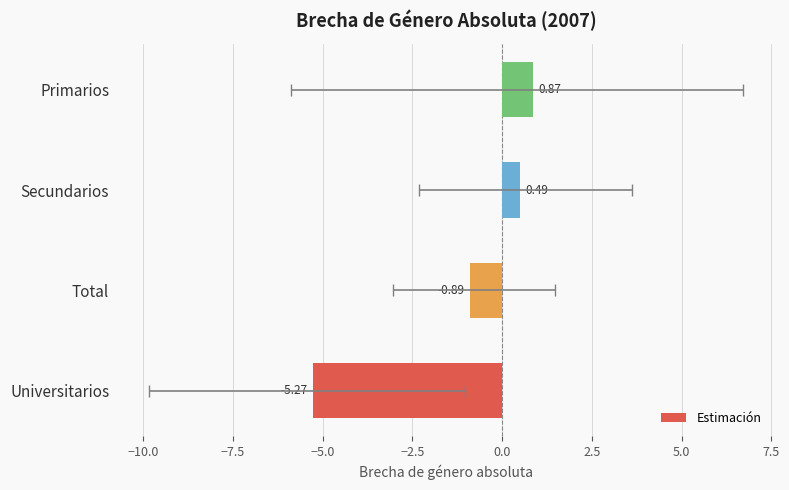

Between Universitarios and Primarios, which is larger?

Primarios